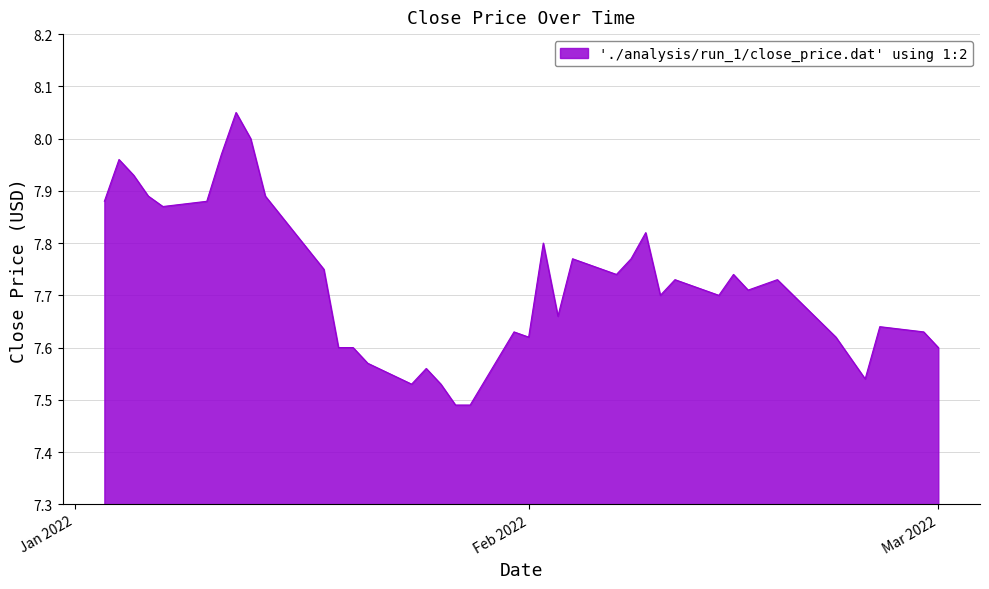

How many lines are shown in the chart?

1